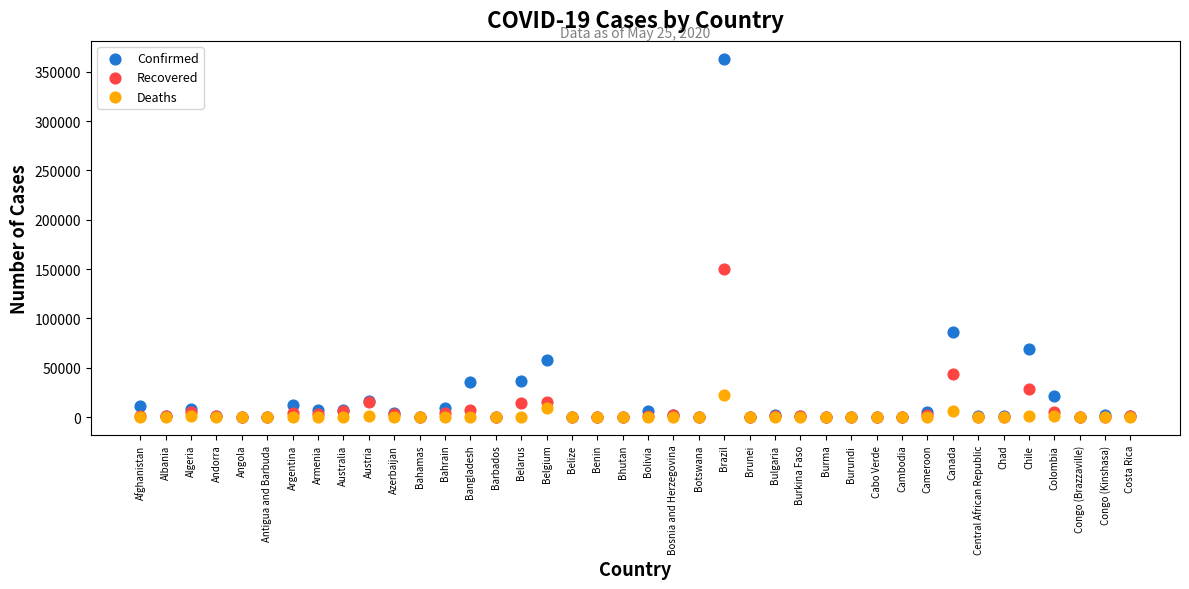

Across all series, what Y value is closest to 181605?

149911